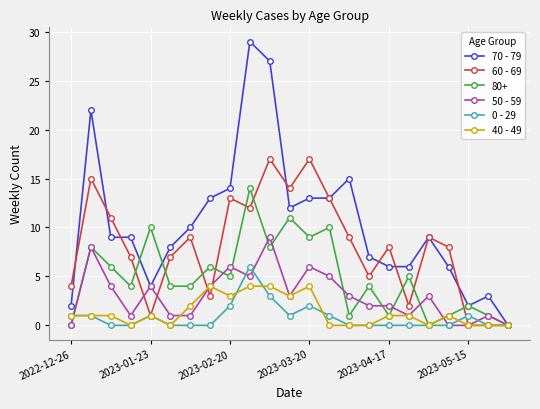

Which series has the largest total across all categories?

70 - 79